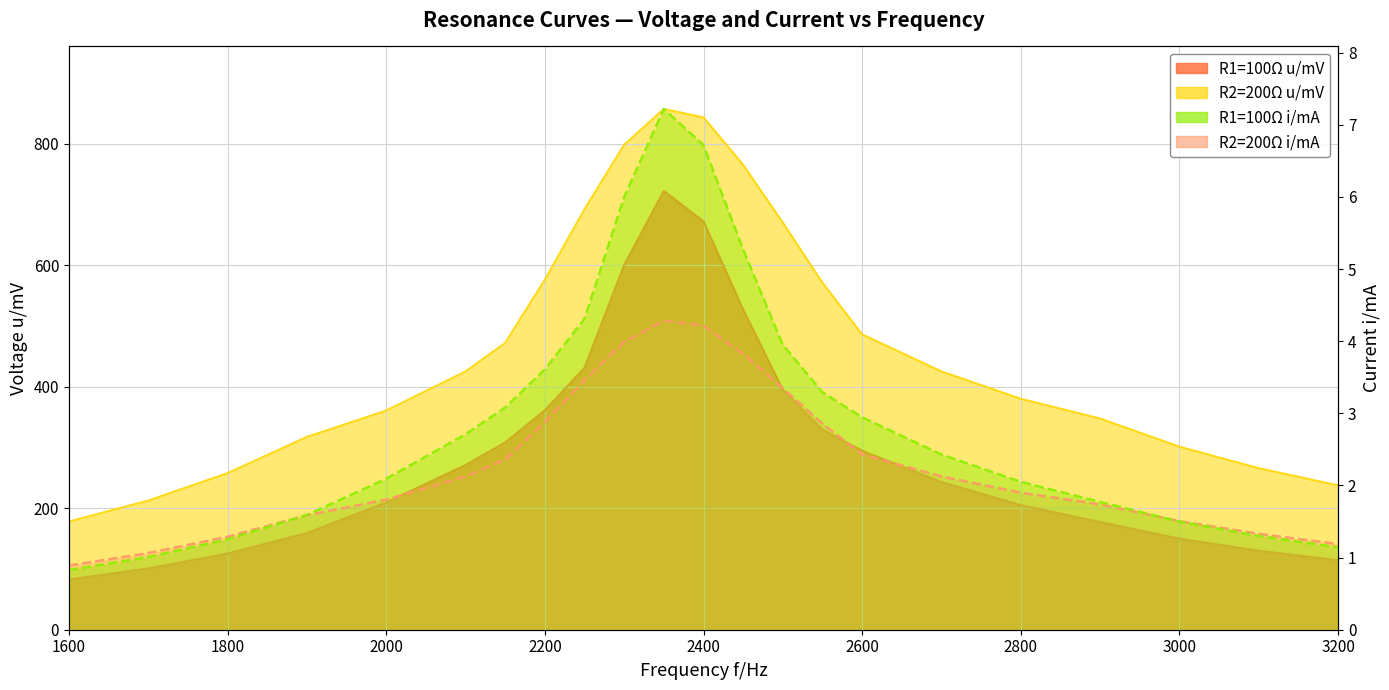

True or false: R2=200Ω u/mV and R1=100Ω u/mV cross at least once.

False